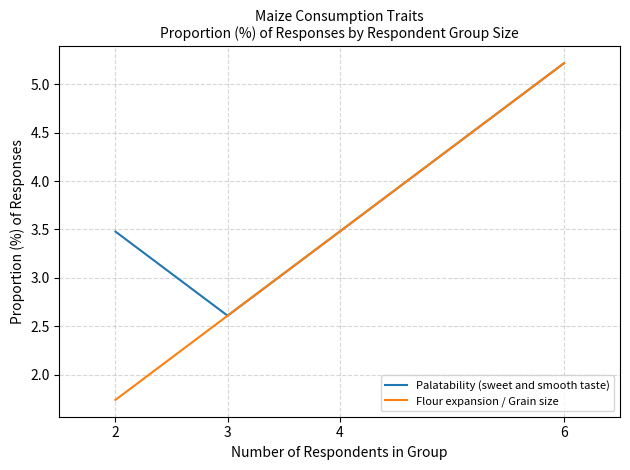

The Flour expansion / Grain size series shows 7.9 at 6. True or false?

False